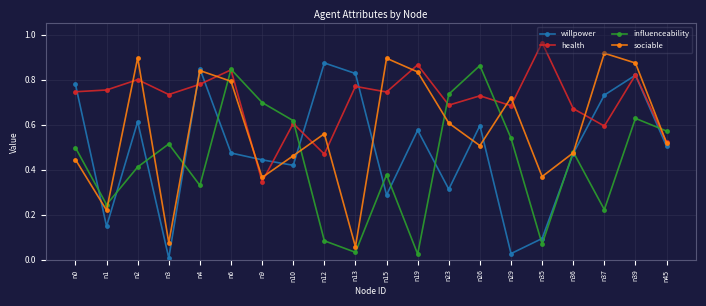

What is the sum of the sociable values at n37 and n39?

1.8